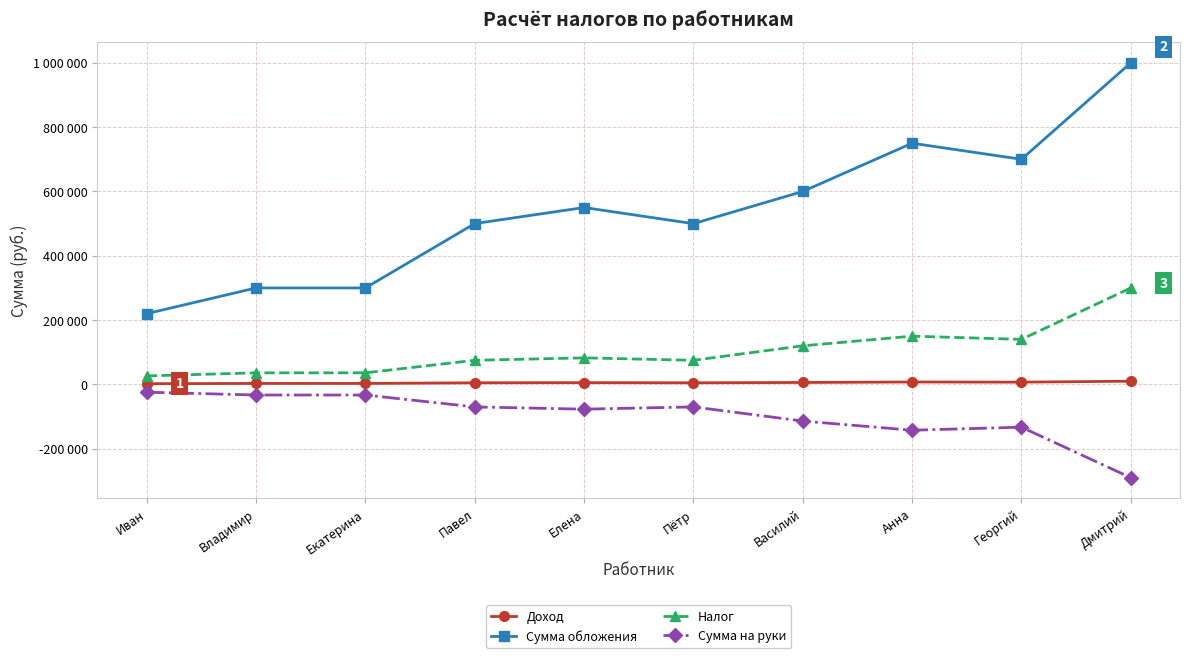

What is the difference between the maximum and minimum values in the Сумма обложения series?

779900